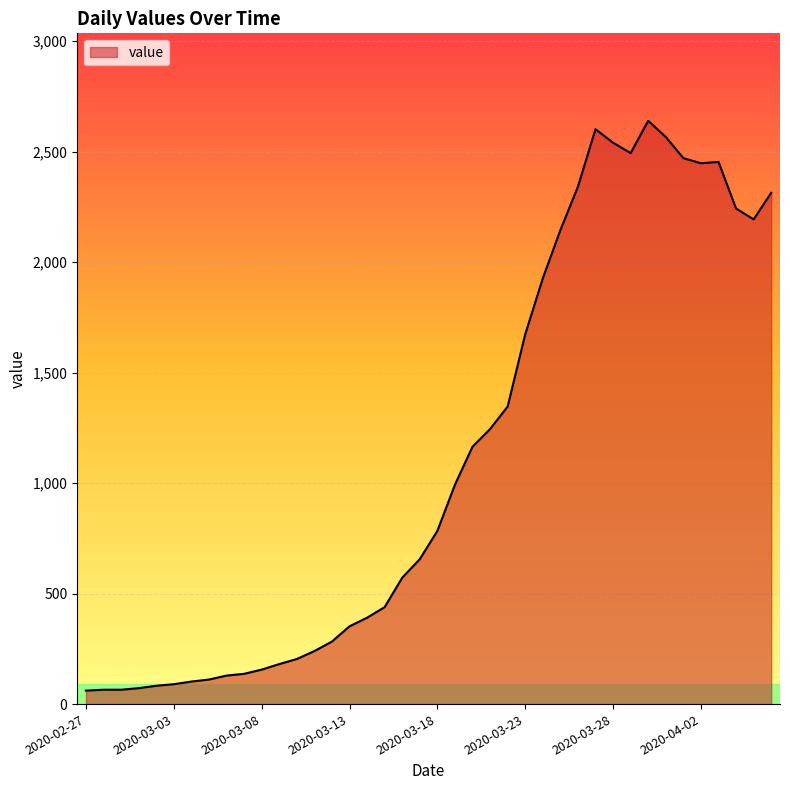

What is the smallest value displayed?

61